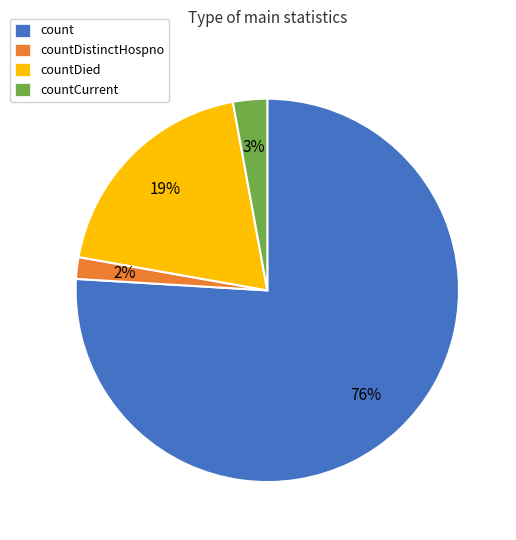

Does any single category account for the majority?

Yes